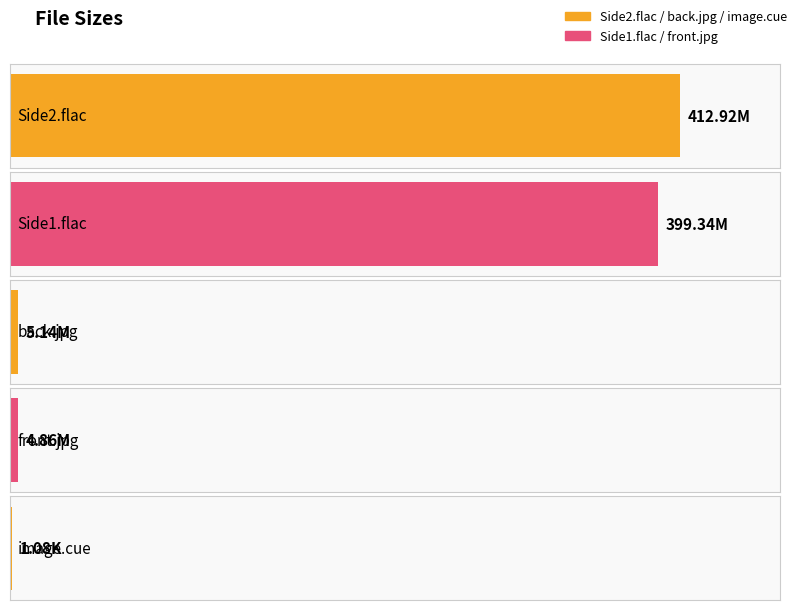

What is the label of the 4th bar from the right?

Side1.flac